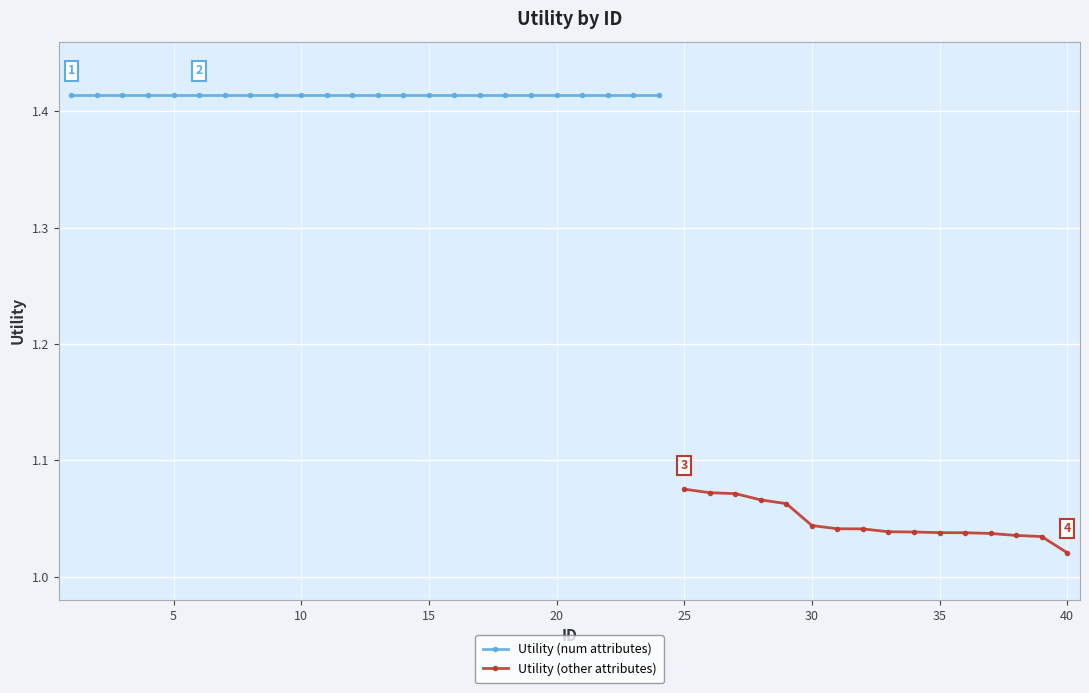

What is the difference between the second highest and second lowest values?

0.4